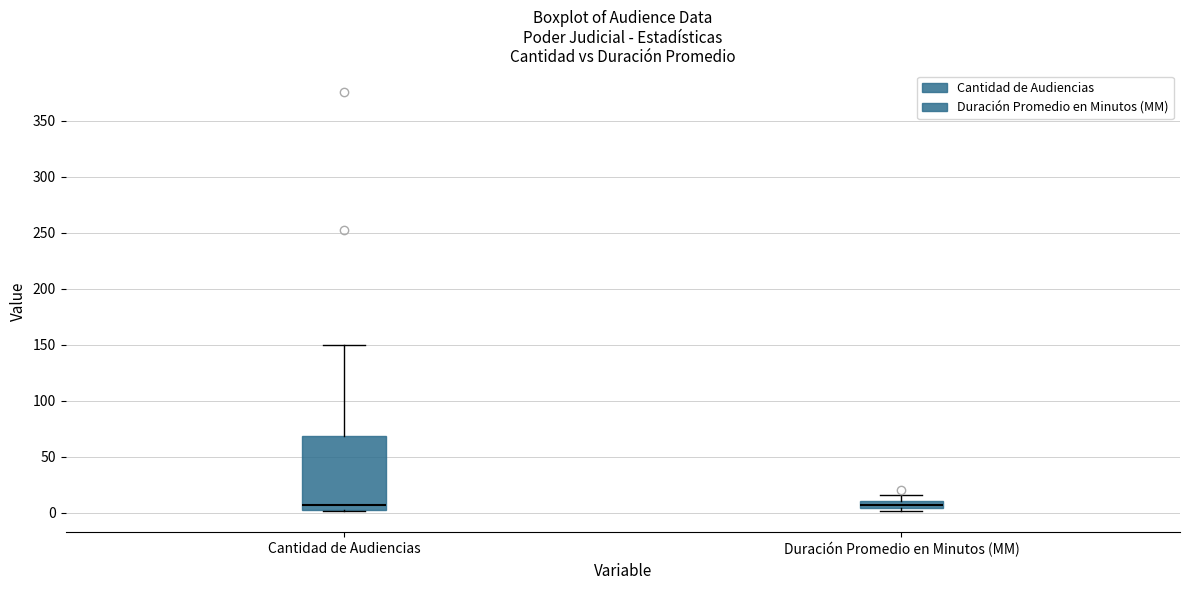

Where is the upper edge of the box for Duración Promedio en Minutos (MM) on the y-axis? The values are not printed on the chart, so give them approximately, as read against the axis.

10